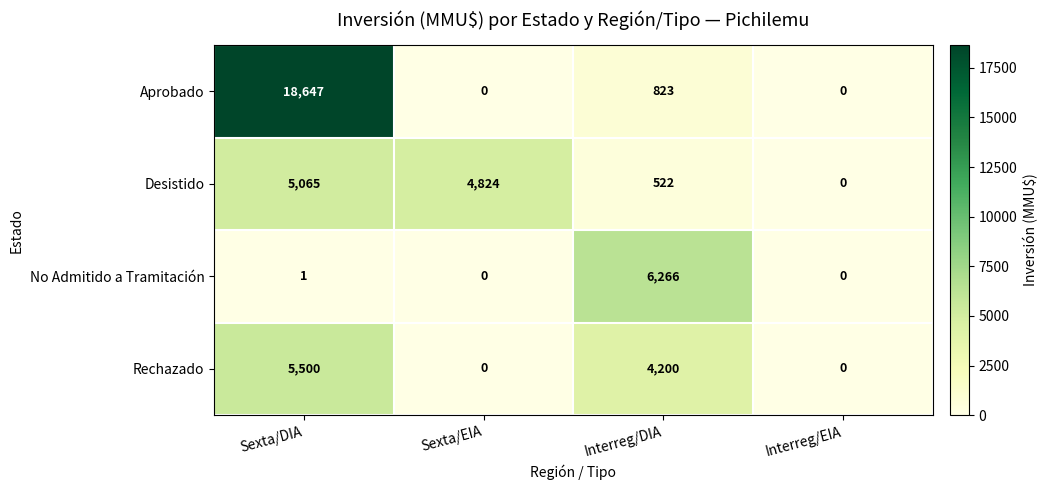

How many series are shown in this chart?

4